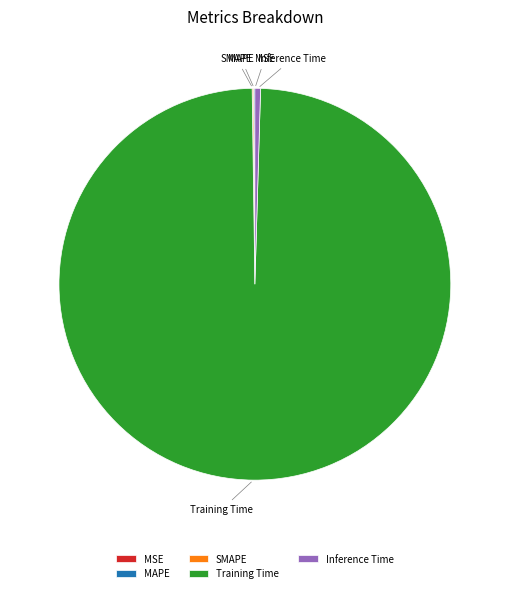

What is the largest slice in the pie chart?

Training Time